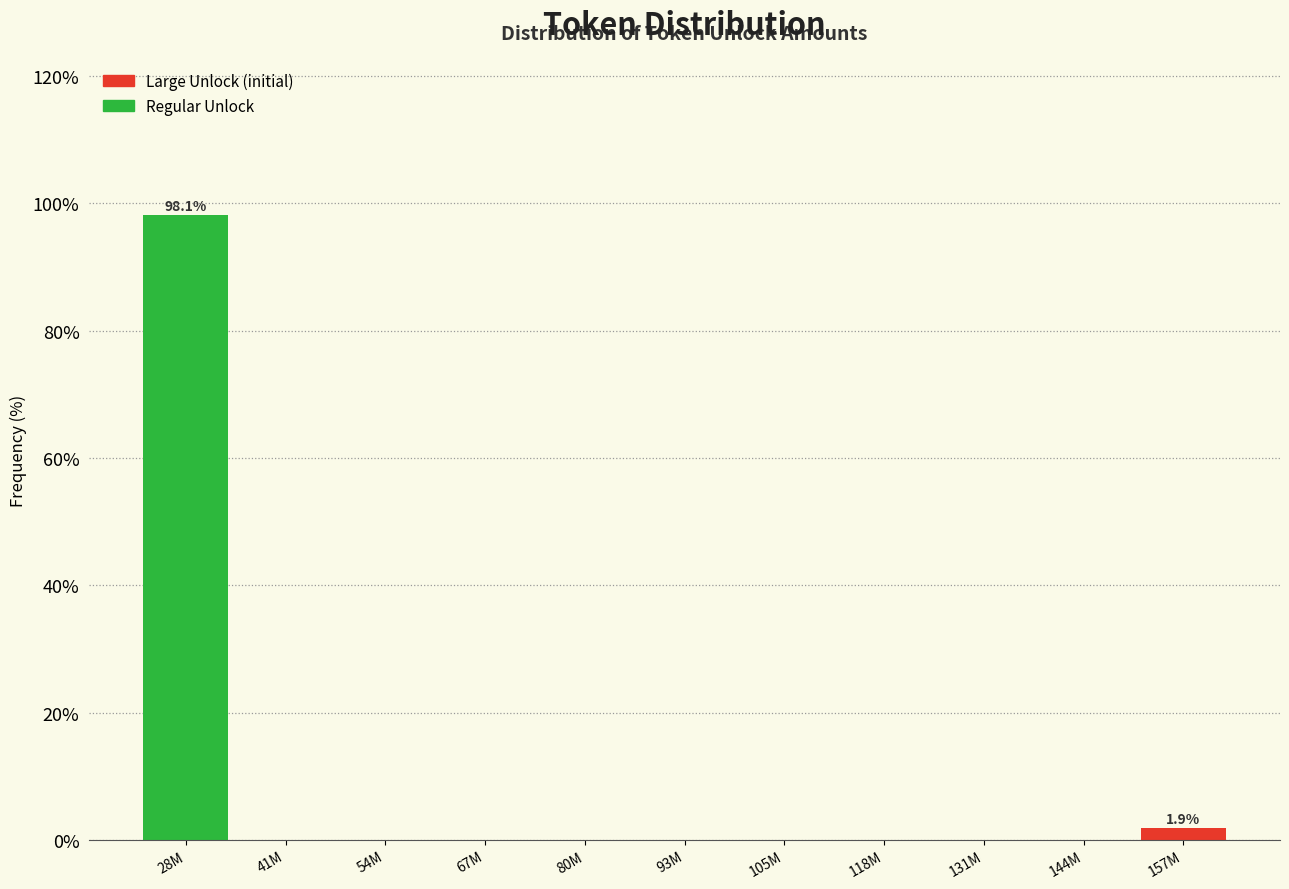

Reading left to right, transcribe all the data shown in this chart.

28M=98.1	41M=0.0	54M=0.0	67M=0.0	80M=0.0	93M=0.0	105M=0.0	118M=0.0	131M=0.0	144M=0.0	157M=1.9